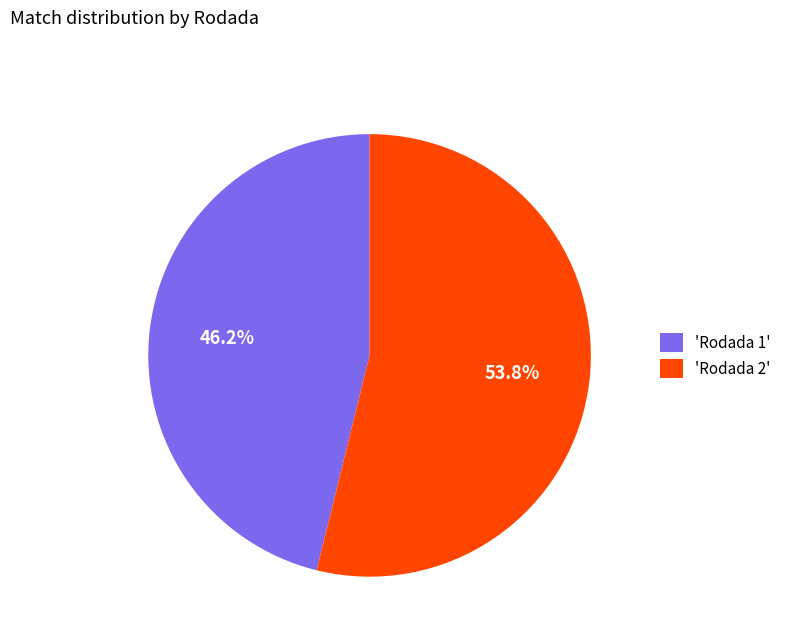

What is the total percentage of 'Rodada 2' and 'Rodada 1'?

100.0%